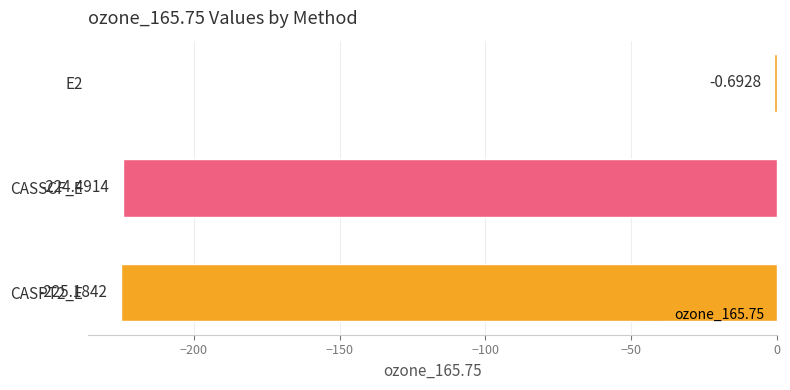

Count the number of categories in the chart.

3